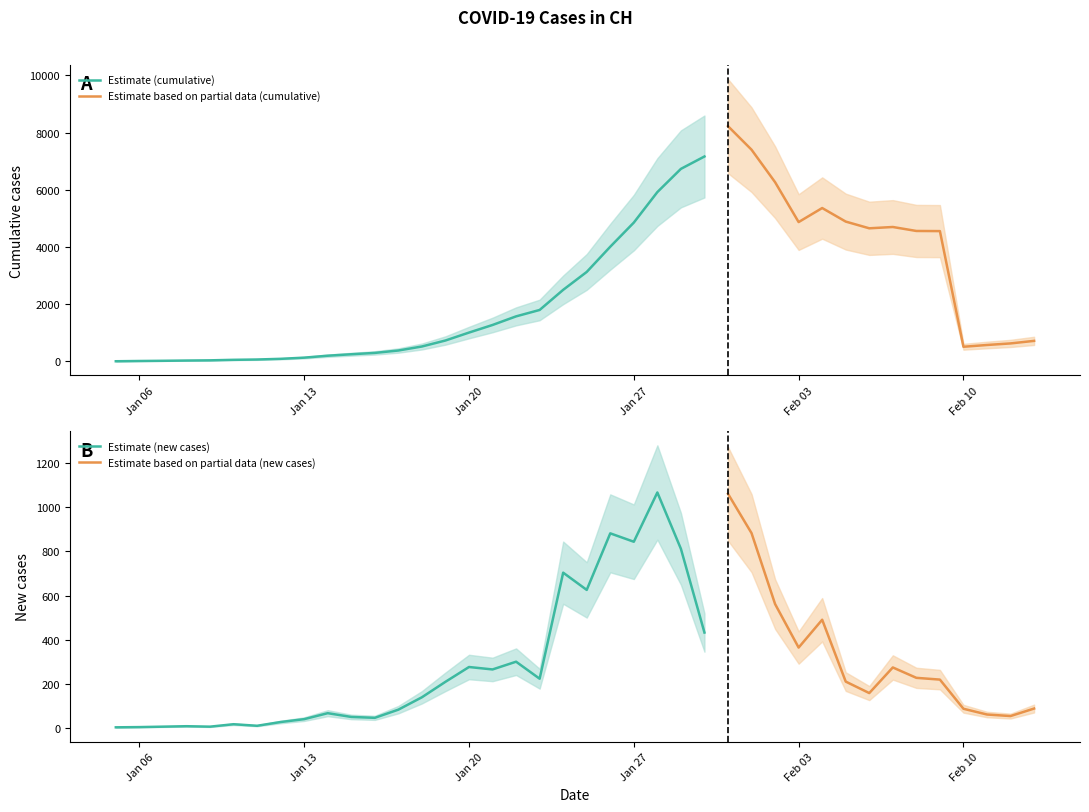

Is this an area chart (filled region under the line)?

No